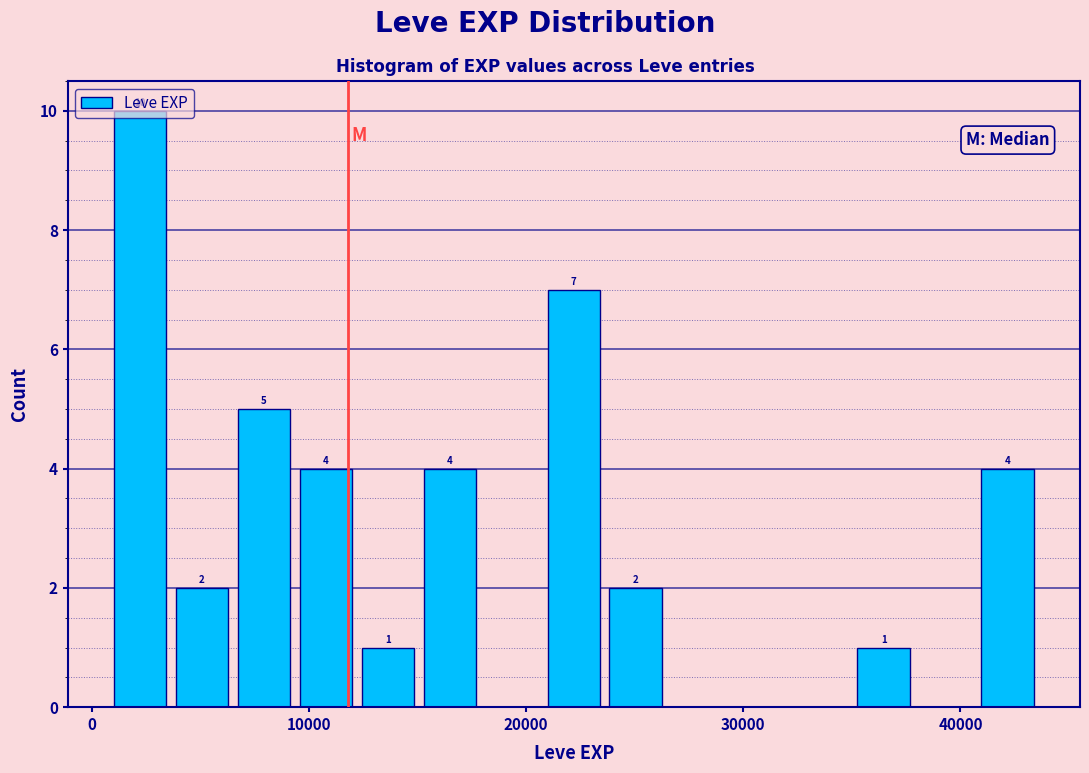

Around what value on the x-axis is the tallest bar? Give the approximate position of its centre, as read against the axis.

2000